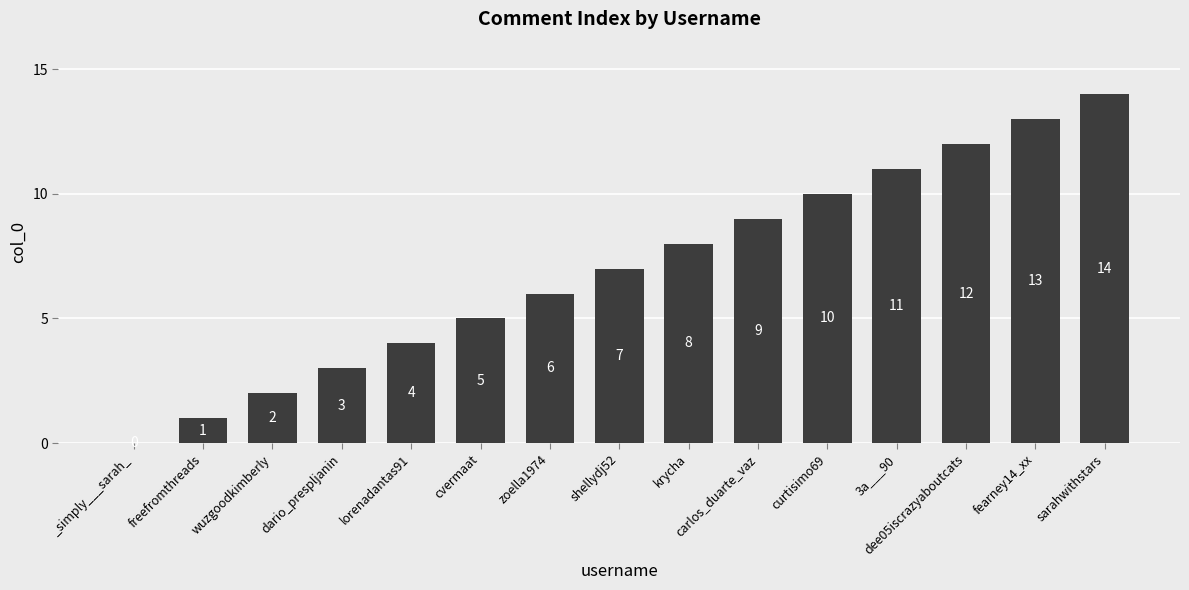

At which category does the chart reach its peak across all series?

sarahwithstars